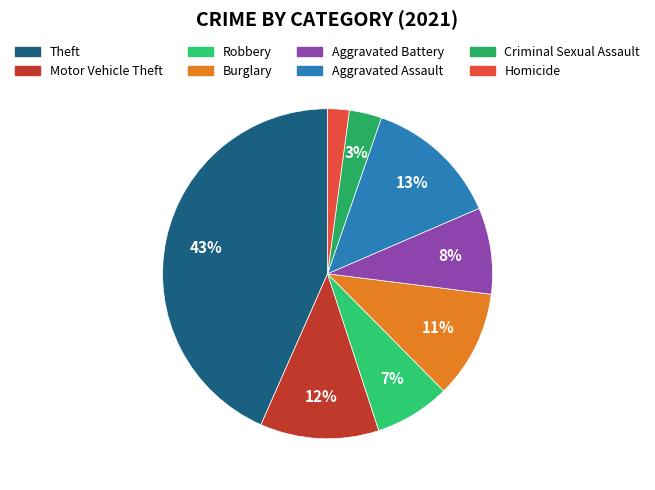

To the nearest percent, what is the average slice percentage?

12%